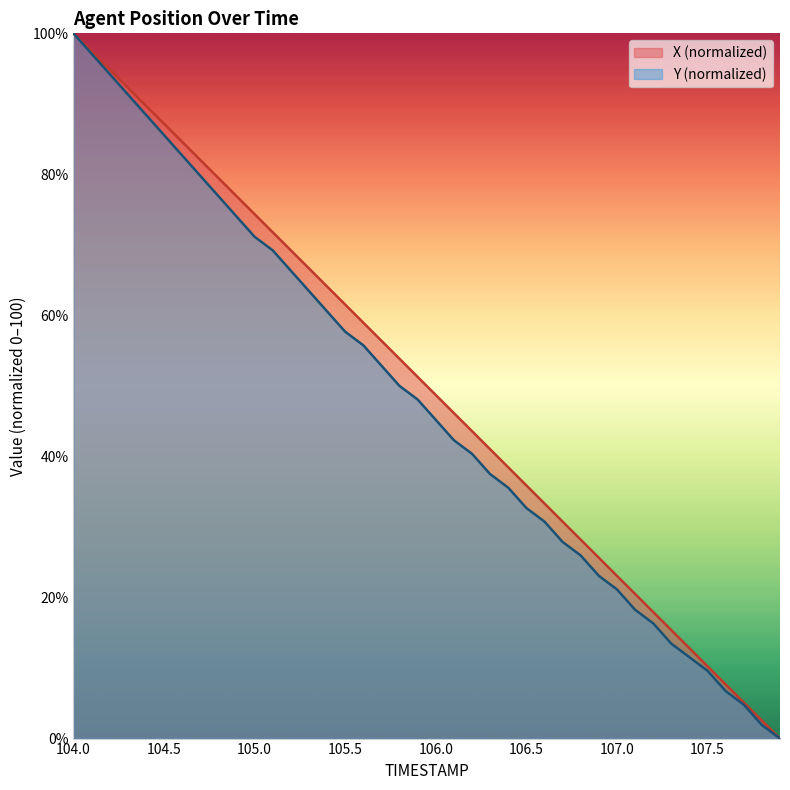

The X series shows 13.4 at 107.1. True or false?

False